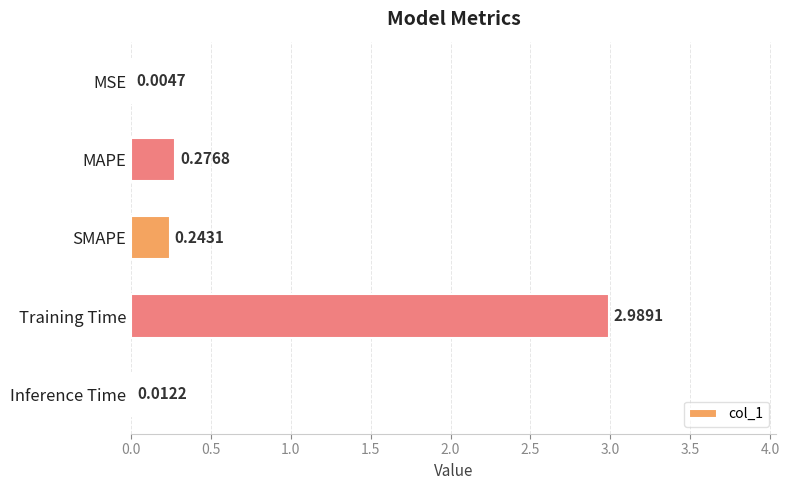

What is the sum of all values?

3.5